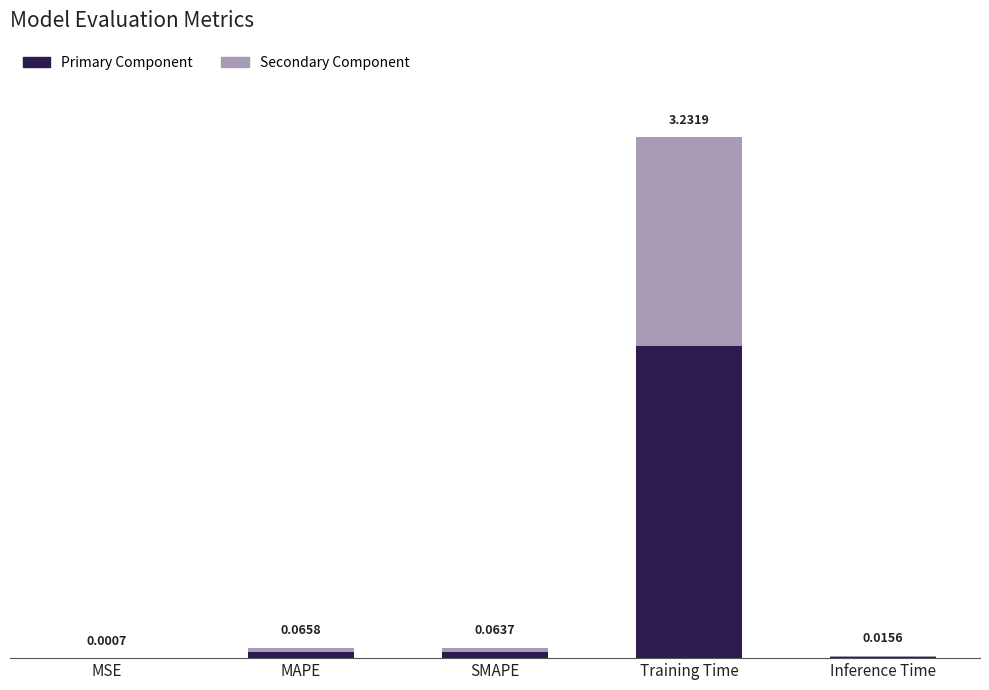

At which label is Primary Component closest to 0?

MSE